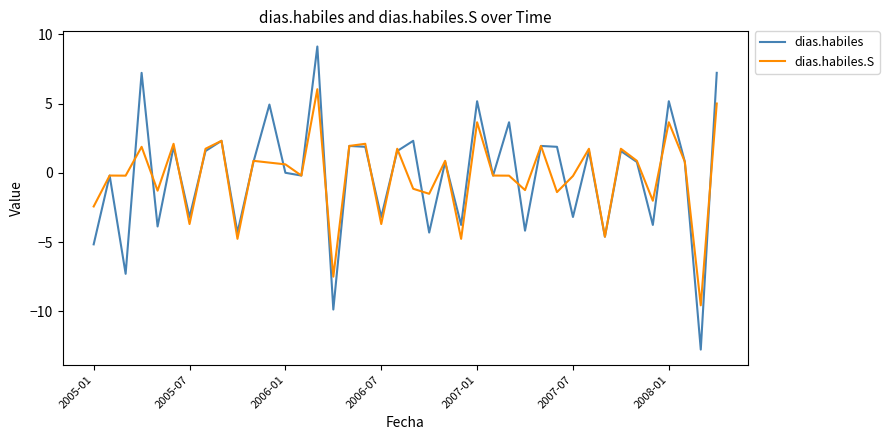

List the series in order of their peak value, highest first.

dias.habiles, dias.habiles.S